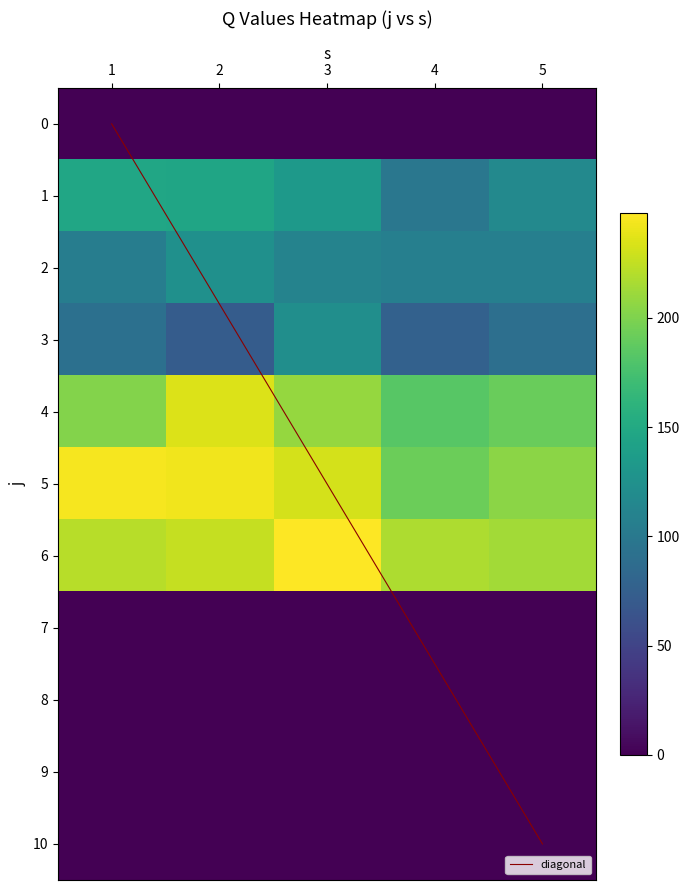

True or false: 5 has a value of 0 at 10.

True